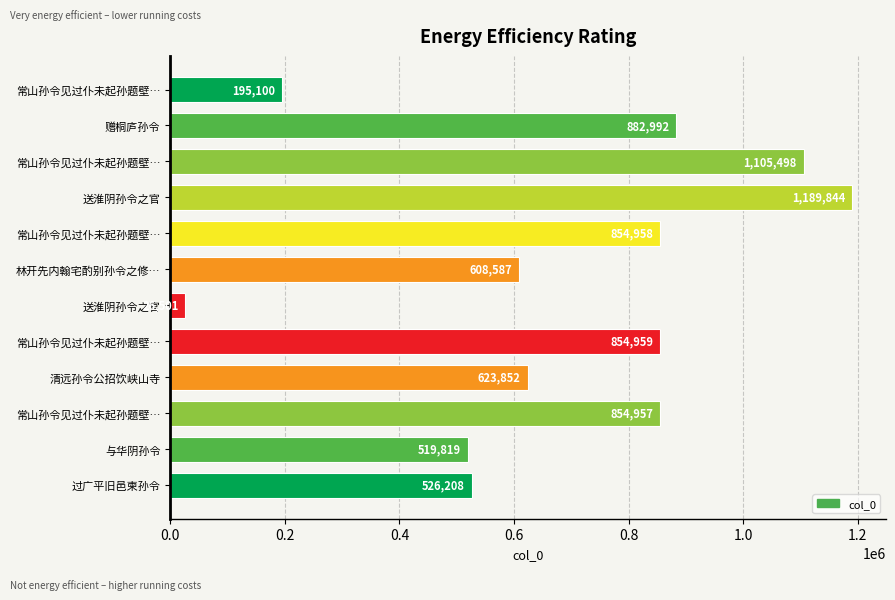

Where is the data nearest to the value 608172?

林开先内翰宅酌别孙令之修…